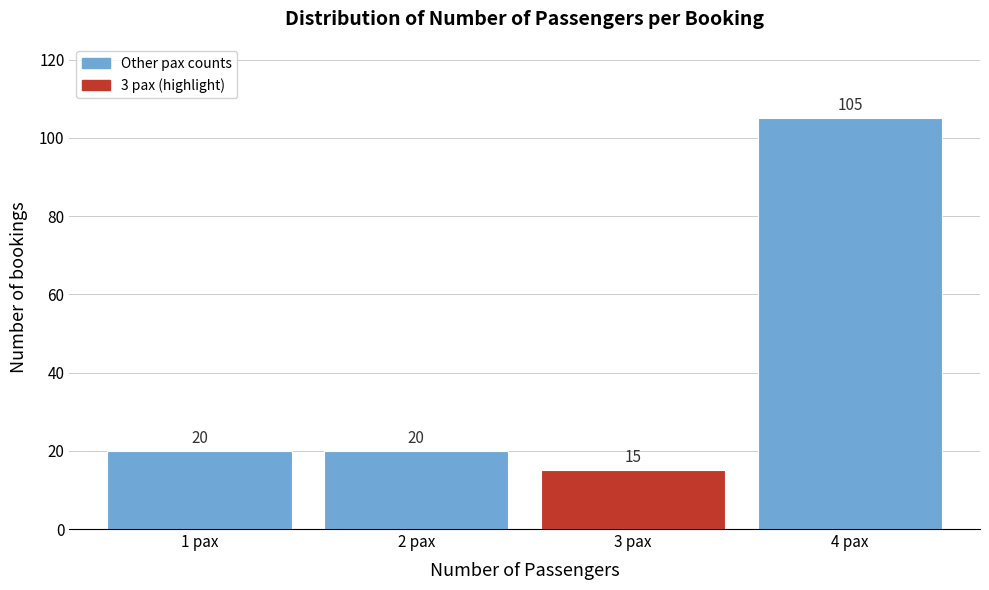

Reading right to left, list all the values displayed in this chart.

4 pax=105	3 pax=15	2 pax=20	1 pax=20